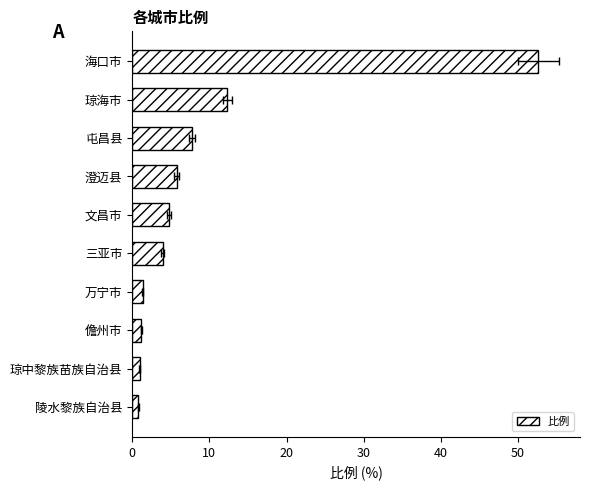

Reading left to right, transcribe all the data shown in this chart.

52.6	12.3	7.8	5.7	4.8	3.9	1.4	1.1	1.0	0.8